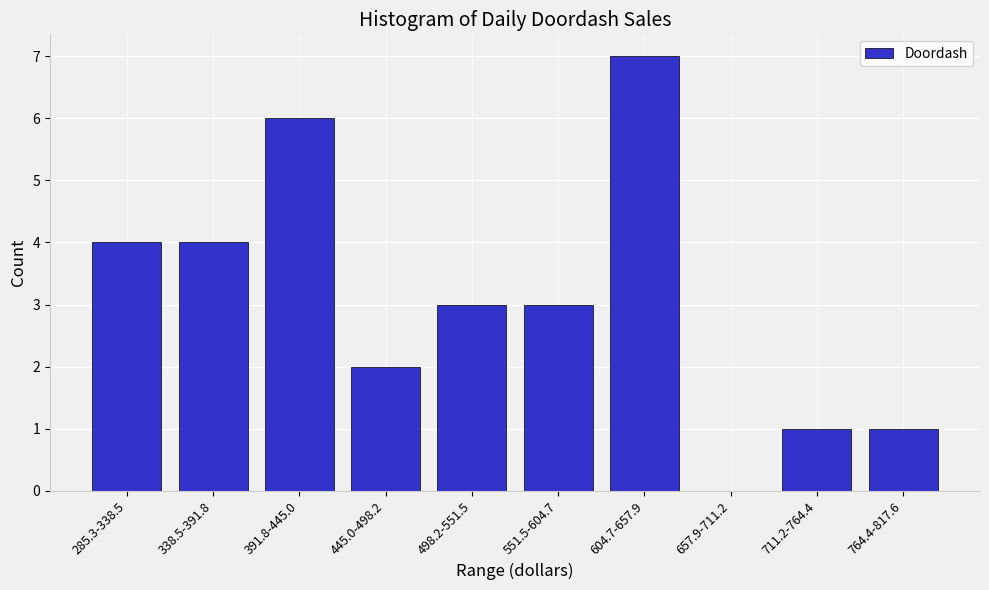

Reading left to right, extract all data points from this chart.

285.3-338.5=4	338.5-391.8=4	391.8-445.0=6	445.0-498.2=2	498.2-551.5=3	551.5-604.7=3	604.7-657.9=7	657.9-711.2=0	711.2-764.4=1	764.4-817.6=1